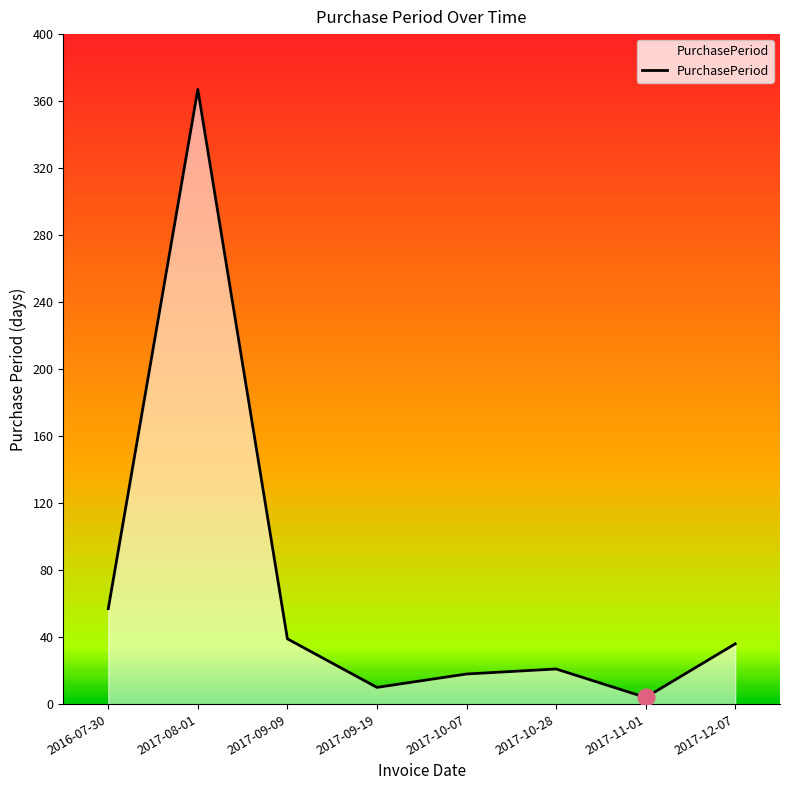

The value at 2017-12-07 is 60. True or false?

False